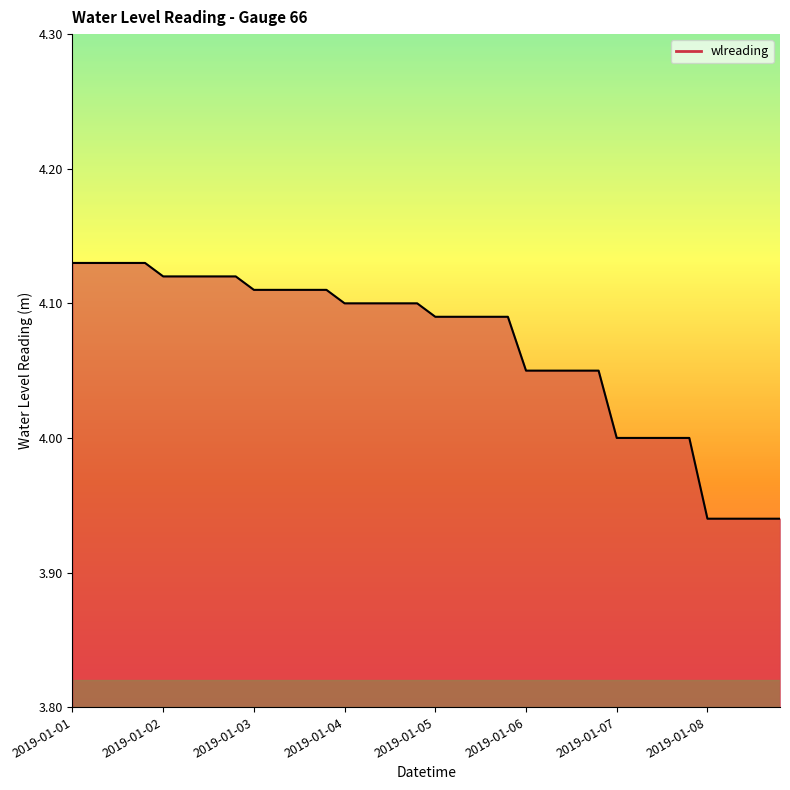

True or false: the data shows 2.2 at 2019-01-06.

False